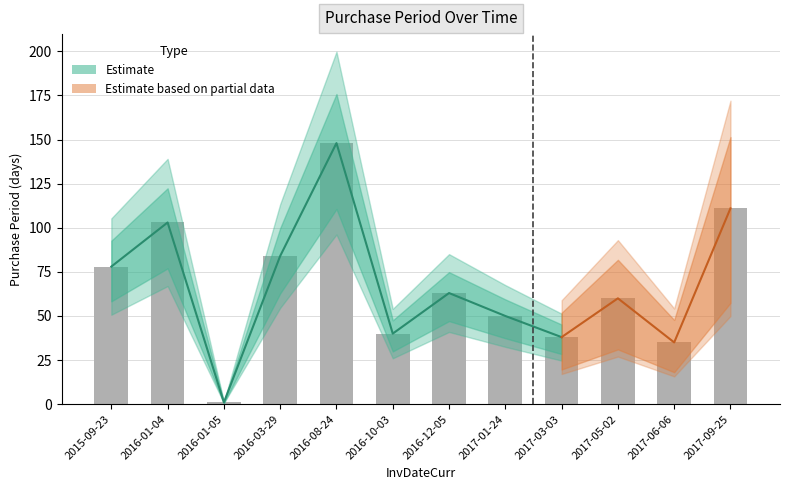

Reading right to left, what are all the values shown in this chart?

111	35	60	38	50	63	40	148	84	1	103	78